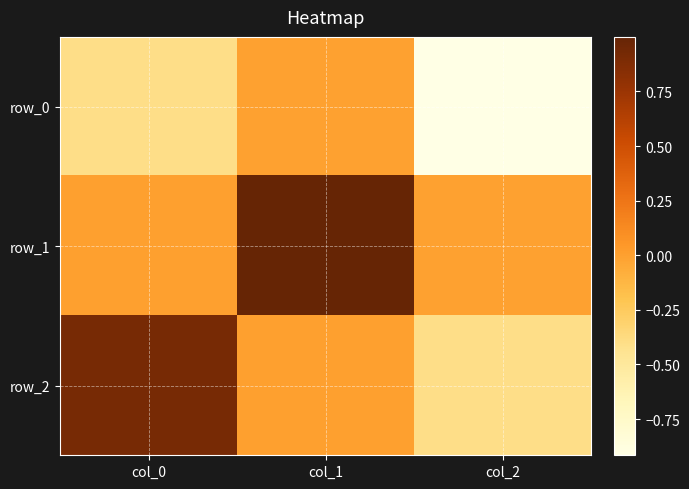

Between col_1 and col_2, which series saw the biggest shift?

row_1